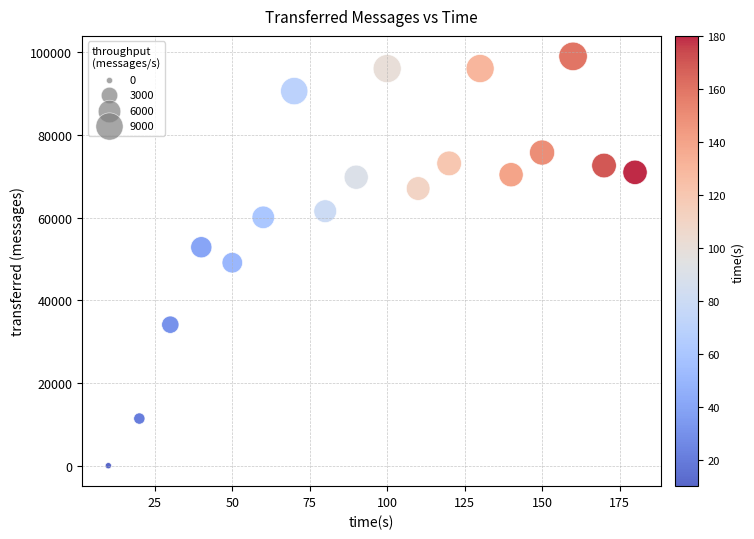

What is the range of Y values (max minus min)?

98980